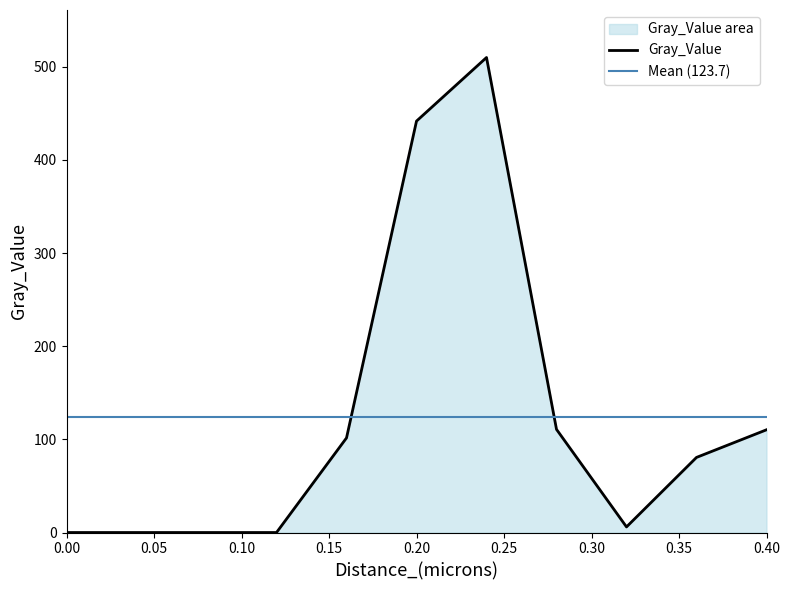

What is the sum of all values?

1360.6